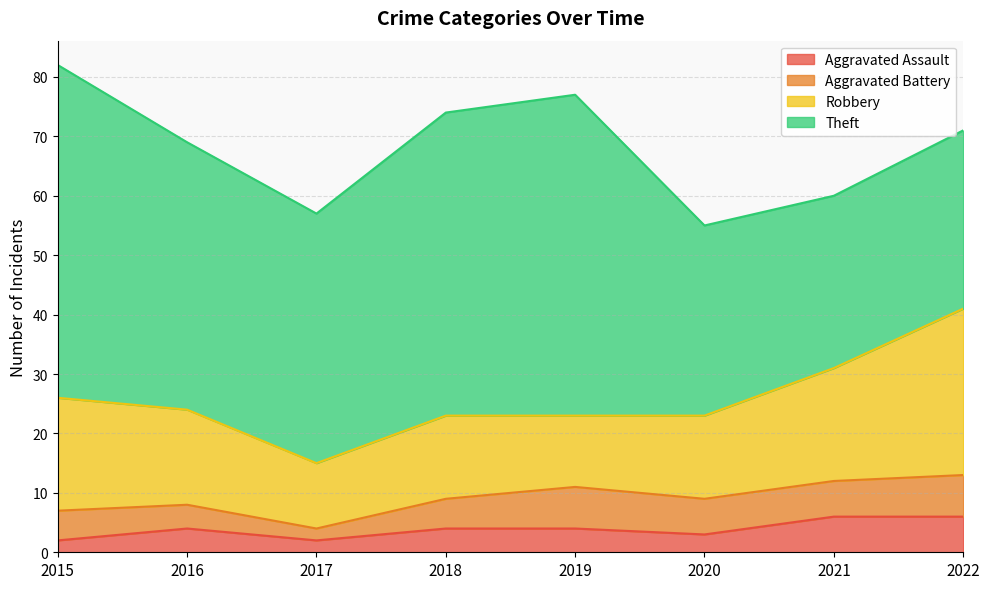

True or false: Theft and Aggravated Assault cross at least once.

False